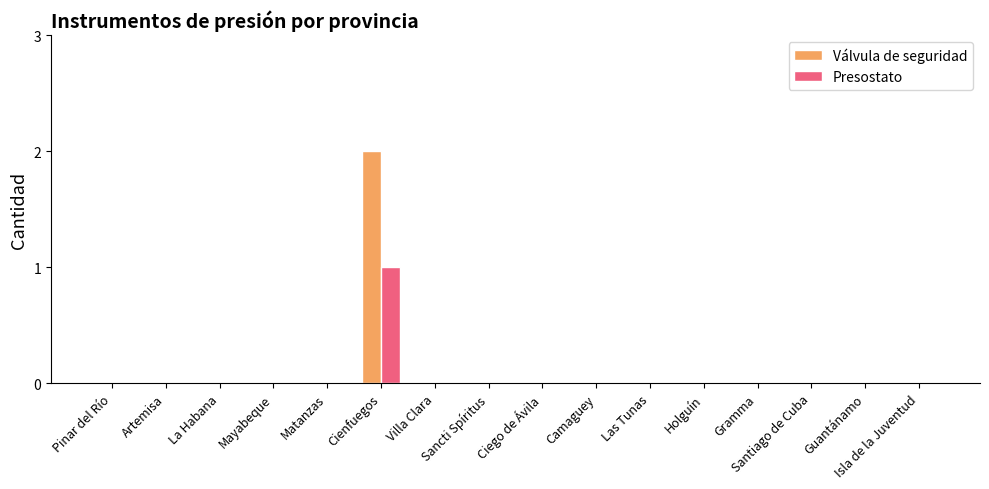

What are all the series names shown in the legend?

Válvula de seguridad, Presostato